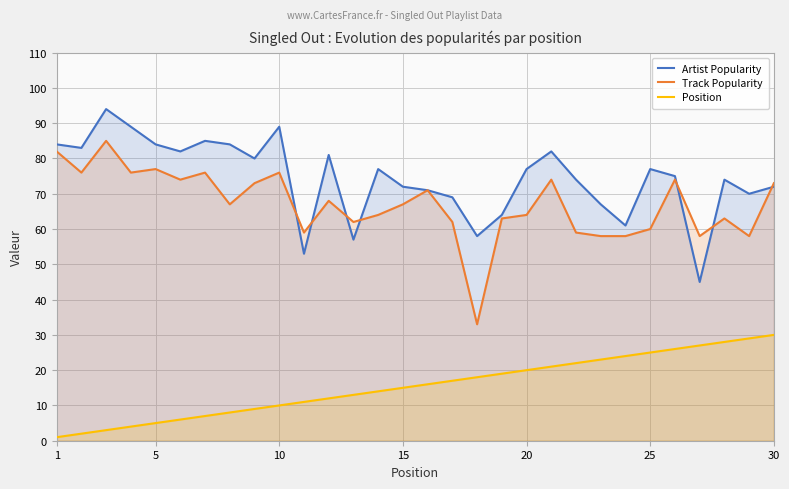

Between 5 and 15, which series saw the biggest shift?

Artist Popularity